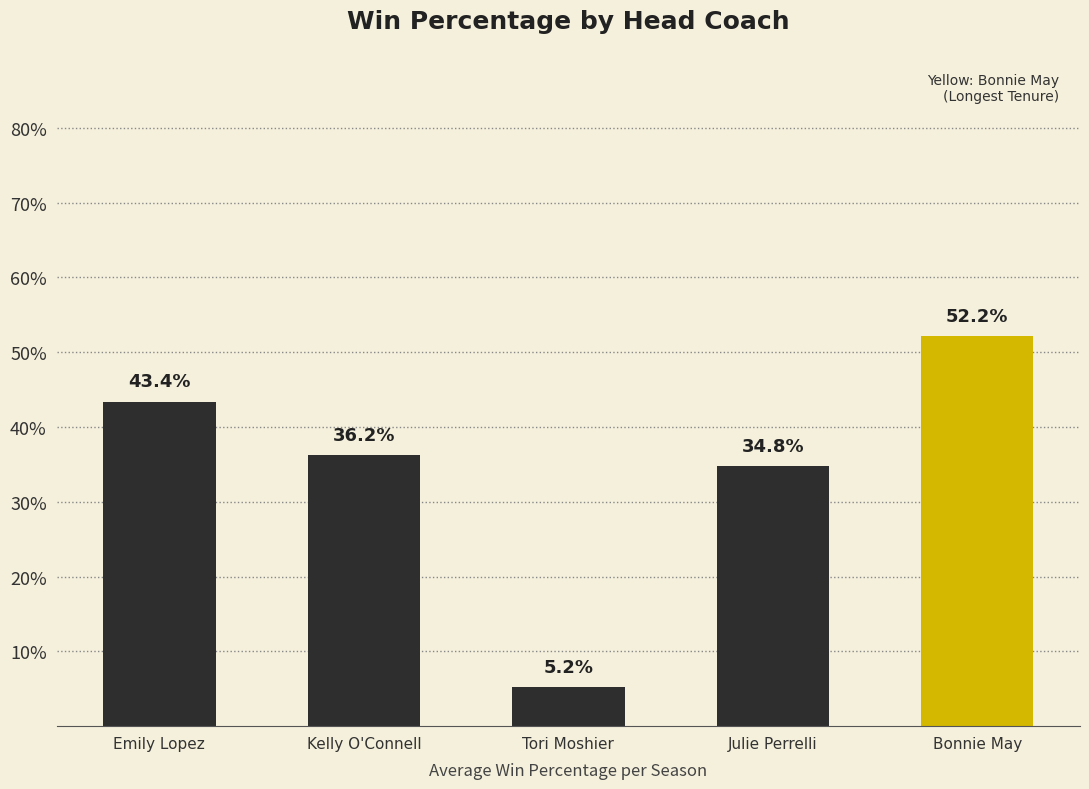

Which label corresponds to the smallest value in the chart?

Tori Moshier